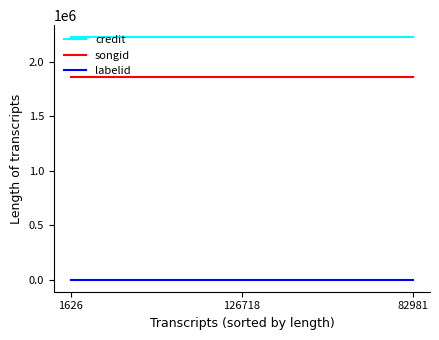

Which series has the largest total across all categories?

credit